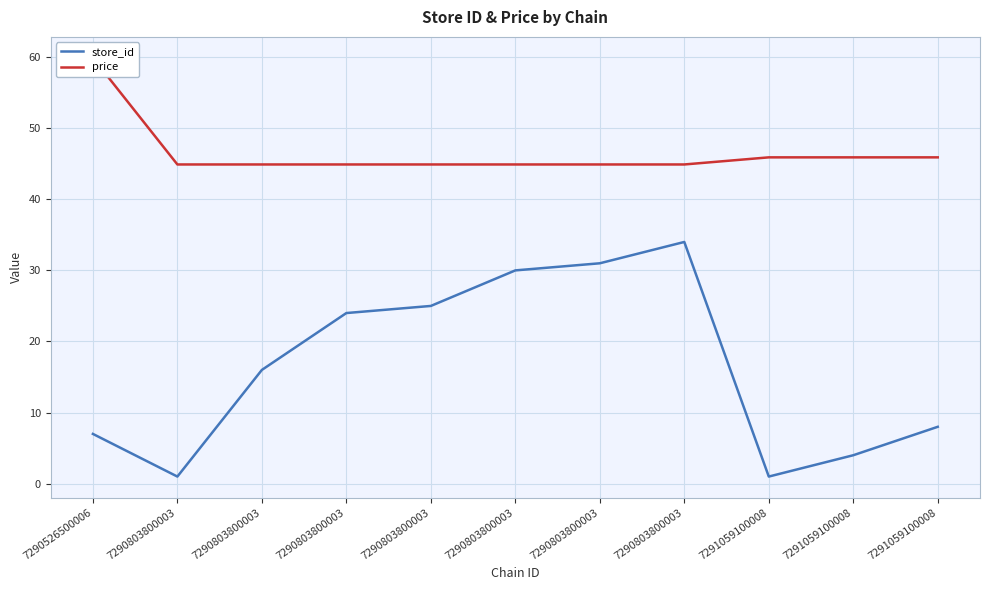

Reading right to left, extract all data points from this chart.

store_id: 7291059100008=8.0	7291059100008=4.0	7291059100008=1.0	7290803800003=34.0	7290803800003=31.0	7290803800003=30.0	7290803800003=25.0	7290803800003=24.0	7290803800003=16.0	7290803800003=1.0	7290526500006=7.0
price: 7291059100008=45.9	7291059100008=45.9	7291059100008=45.9	7290803800003=44.9	7290803800003=44.9	7290803800003=44.9	7290803800003=44.9	7290803800003=44.9	7290803800003=44.9	7290803800003=44.9	7290526500006=59.9